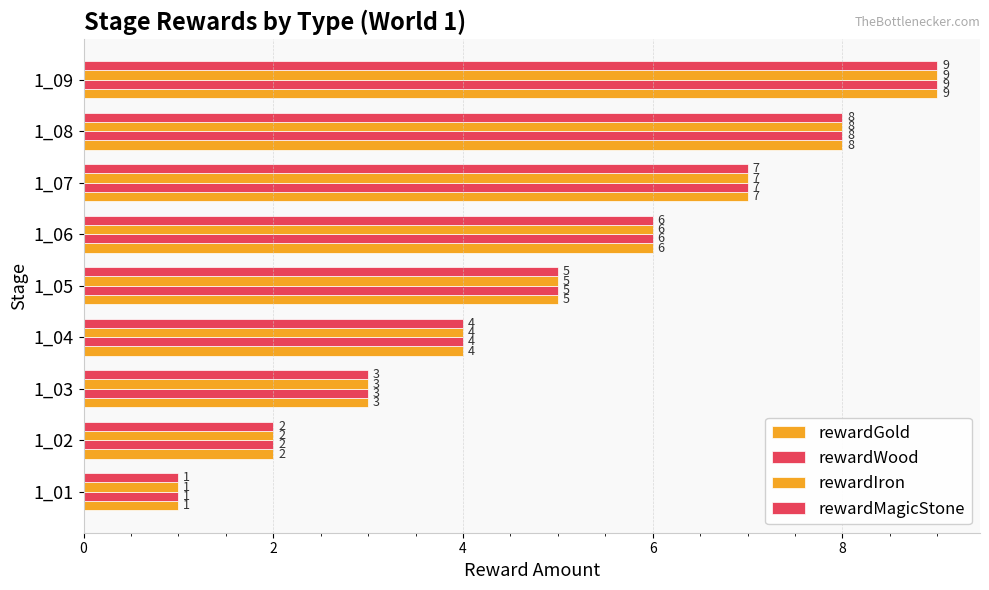

Count the number of data series in this chart.

4